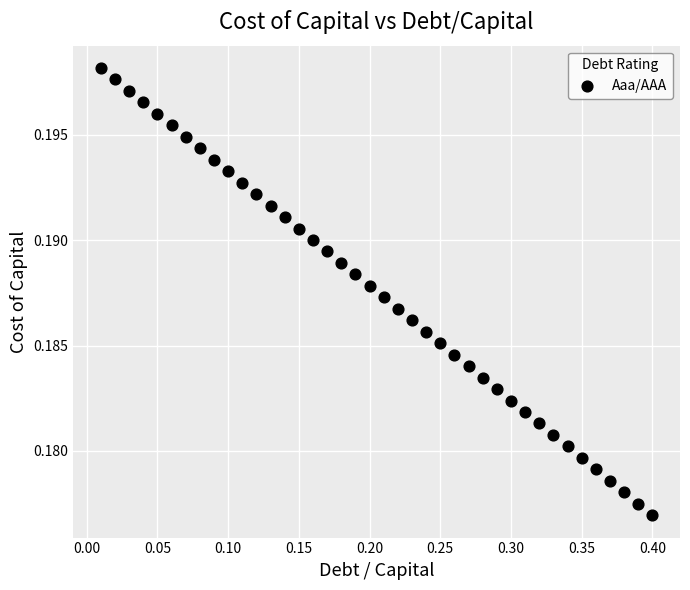

What is the range of X values (max minus min)?

0.4